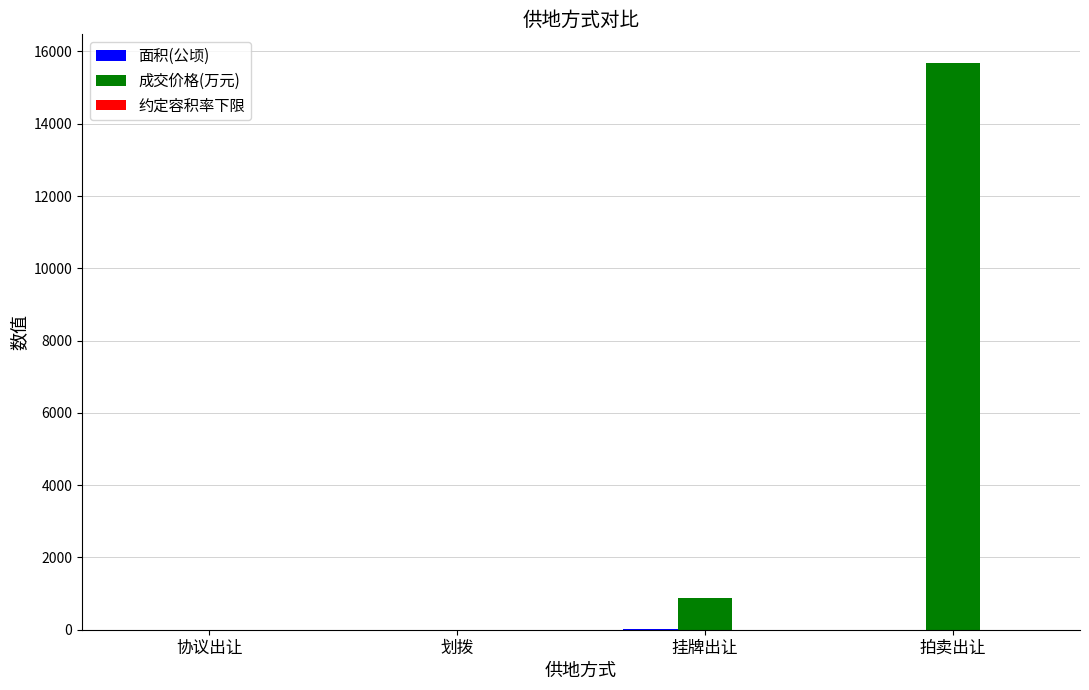

Between 挂牌出让 and 拍卖出让, which series saw the biggest shift?

成交价格(万元)